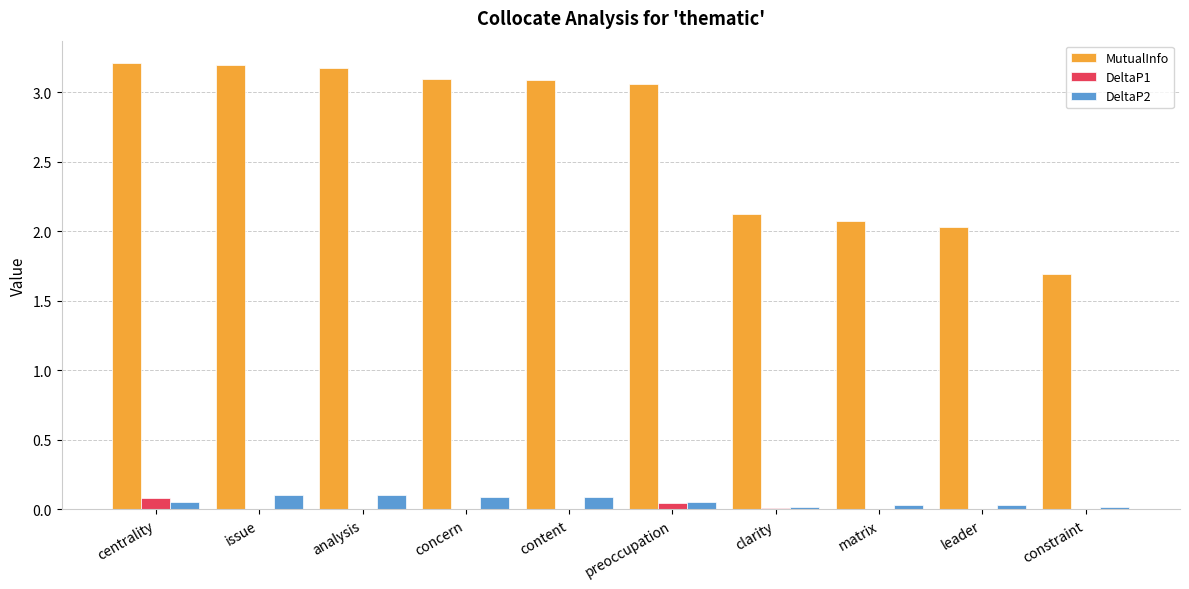

What is the sum of the MutualInfo values at analysis and constraint?

4.9